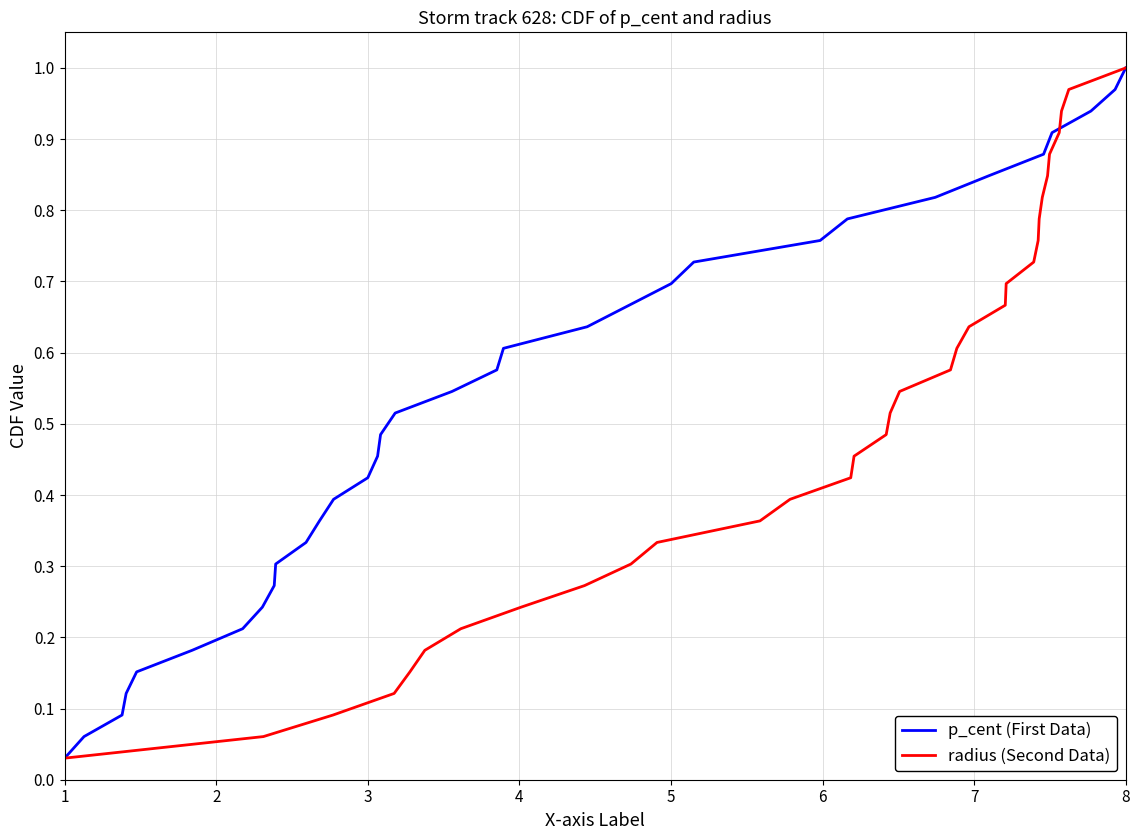

At 8, list the series in order from smallest to largest.

p_cent (First Data), radius (Second Data)